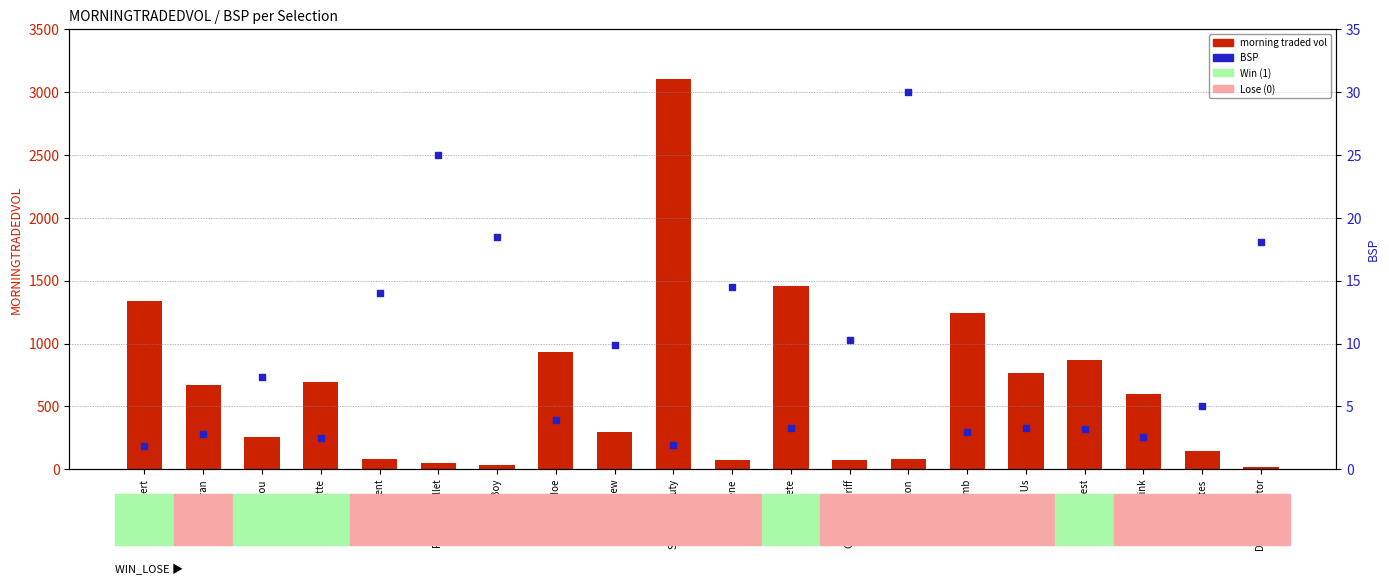

Is the value of morning traded vol at Run Silent greater than the value of BSP at Run Silent?

Yes